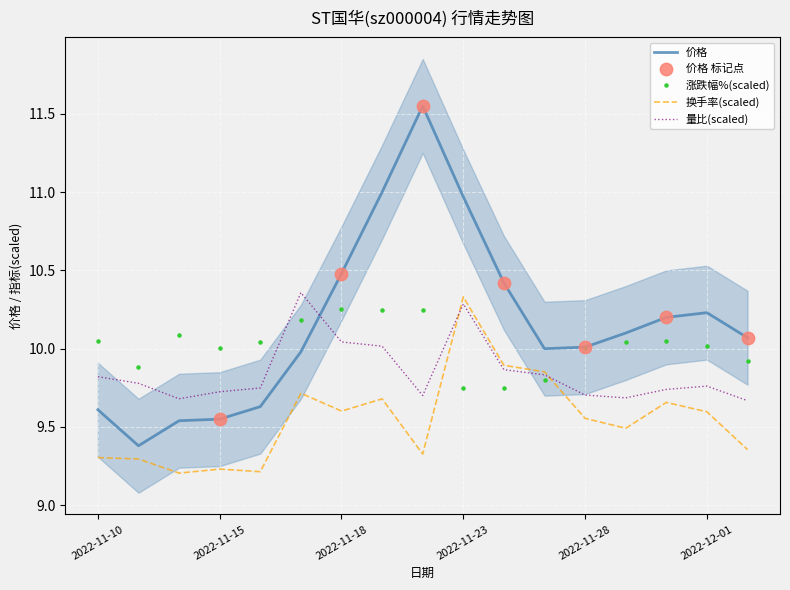

Is the value of 价格 at 2022-11-25 greater than the value of 量比 at 2022-11-23?

No